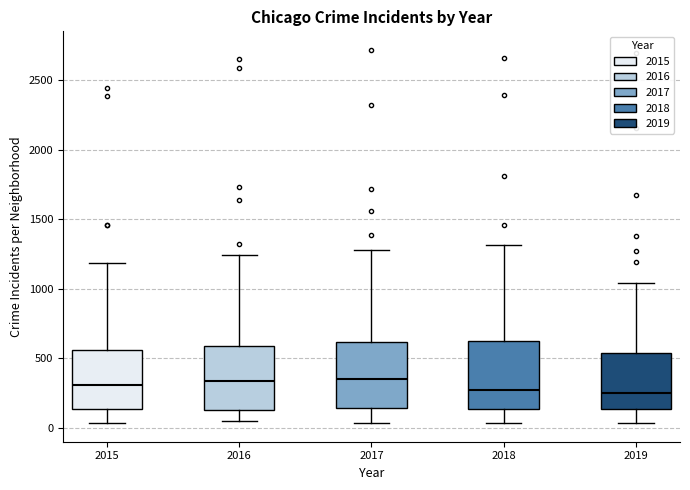

Reading left to right, read every box against the y-axis: the position of its median line, the range the box covers, and the ends of its whiskers. The values are not printed on the chart, so give them approximately, as read against the axis.

2015: median 300, box 150 to 550, whiskers 50 to 1200
2016: median 350, box 150 to 600, whiskers 50 to 1250
2017: median 350, box 150 to 600, whiskers 50 to 1300
2018: median 250, box 150 to 650, whiskers 50 to 1300
2019: median 250, box 150 to 550, whiskers 50 to 1050